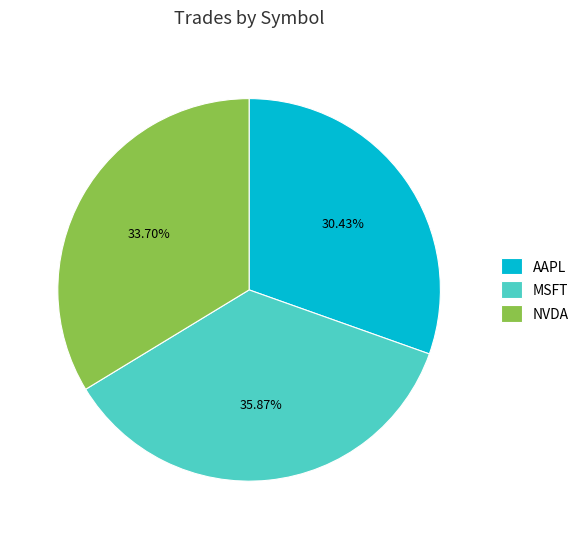

Is the sum of MSFT and AAPL greater than half?

Yes